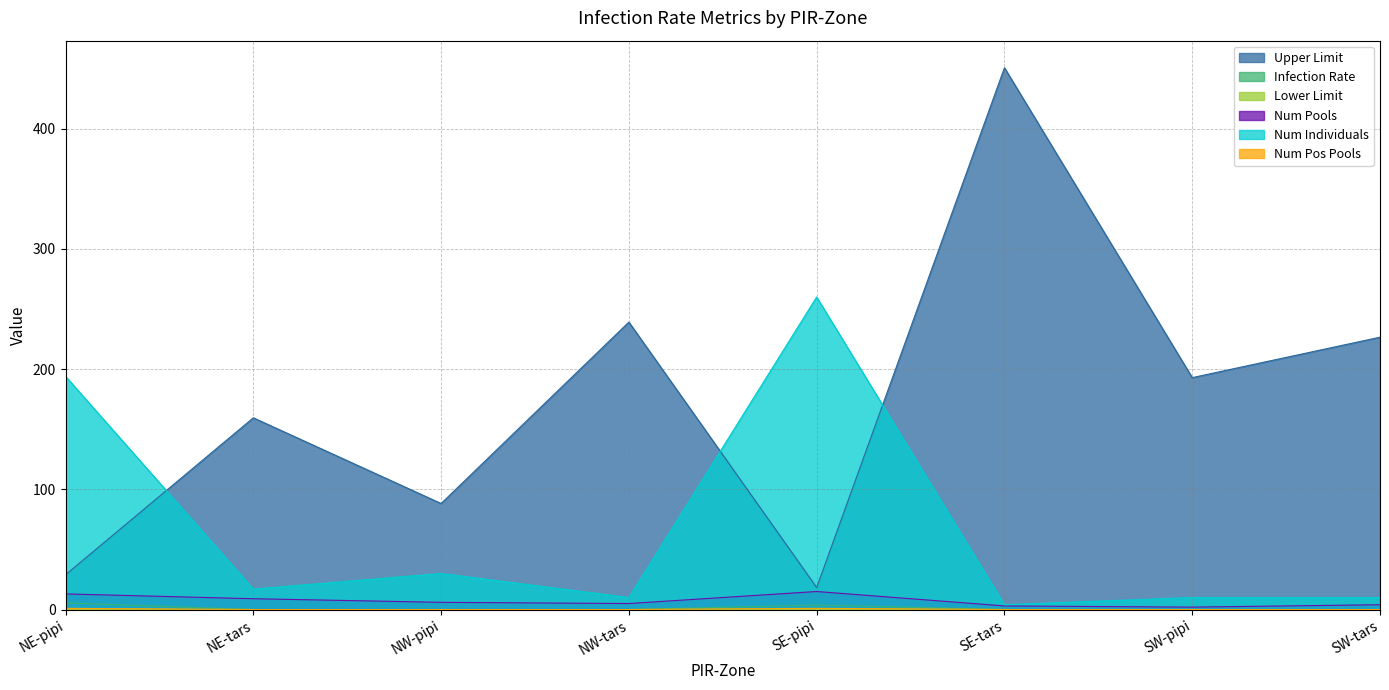

How many lines are shown in the chart?

6